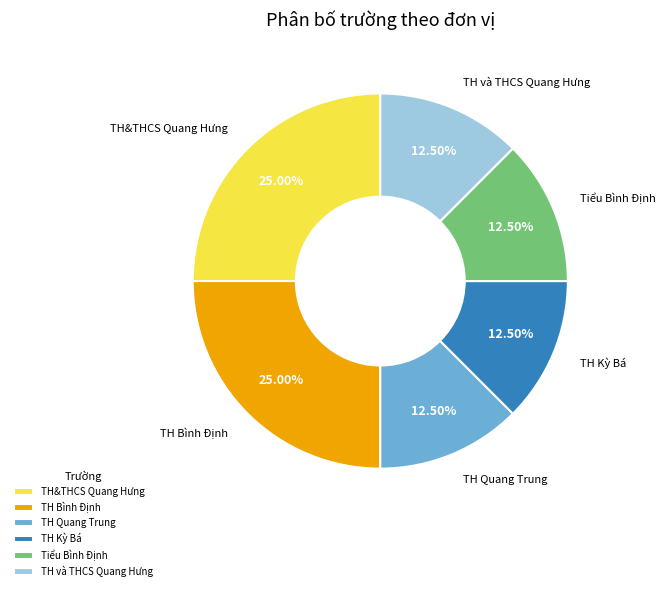

What is the ratio of the value at TH Quang Trung to the value at TH Bình Định?

0.5